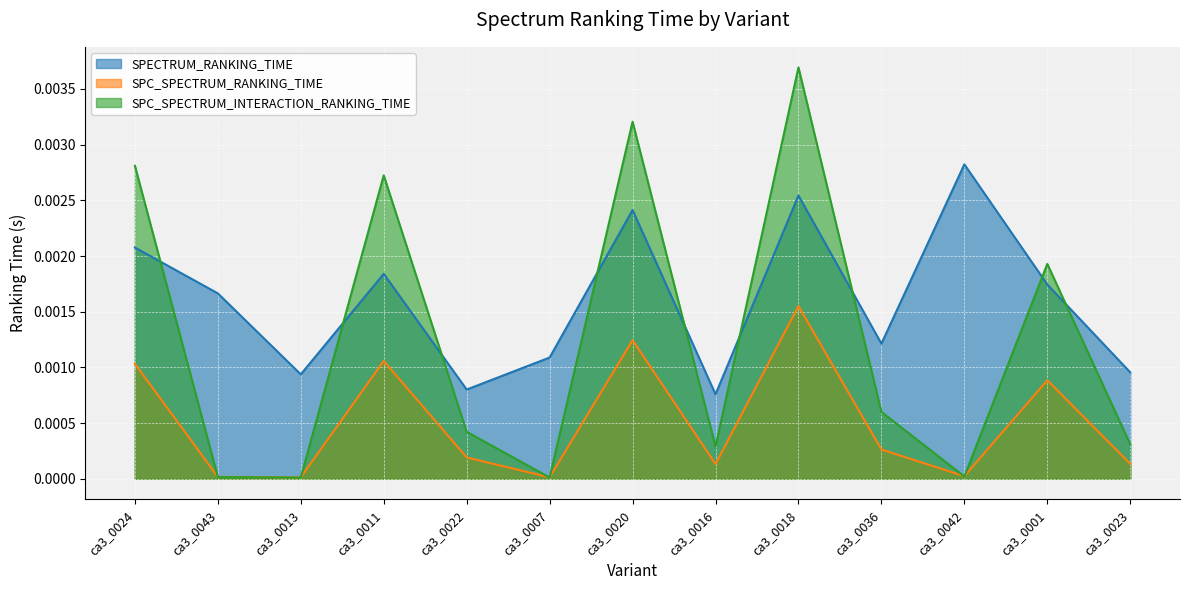

Where is SPECTRUM_RANKING_TIME nearest to the value 0?

ca3_0016